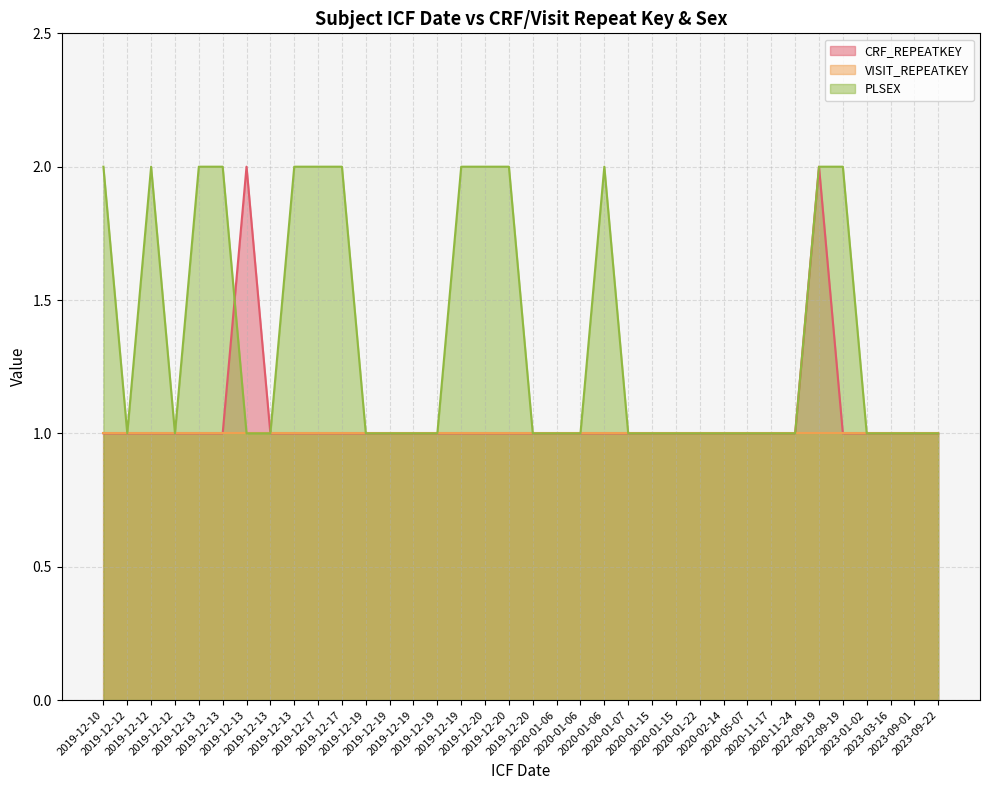

The PLSEX series shows 1 at 2023-09-01. True or false?

True